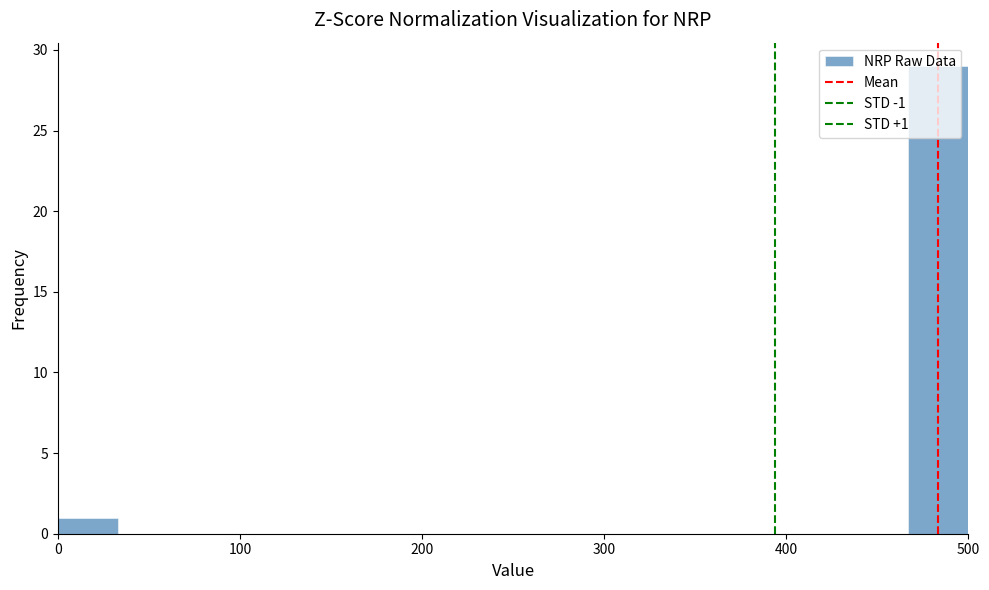

Around what value on the x-axis is the tallest bar? Give the approximate position of its centre, as read against the axis.

480